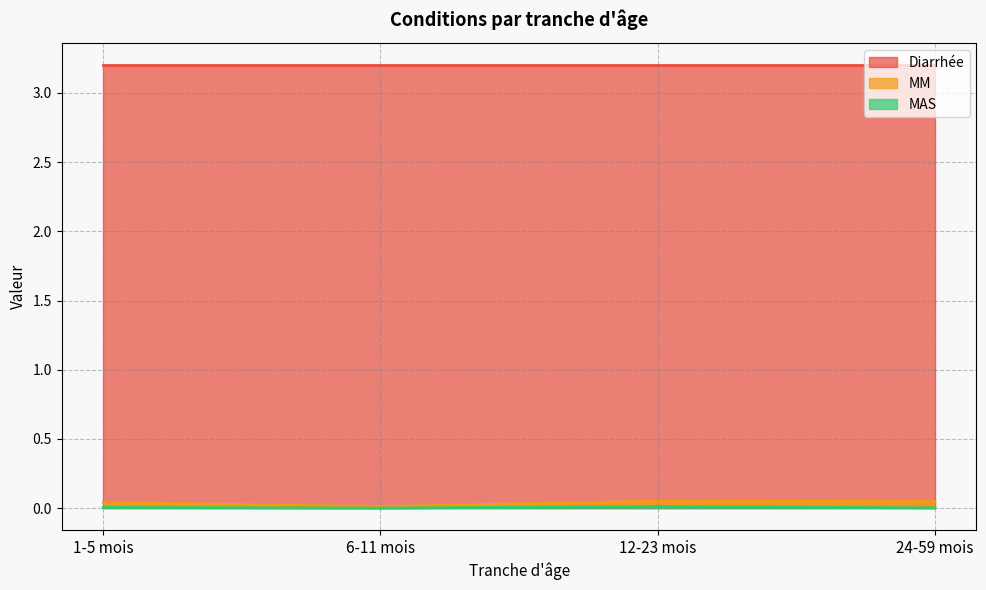

True or false: MM and MAS intersect in this chart.

False